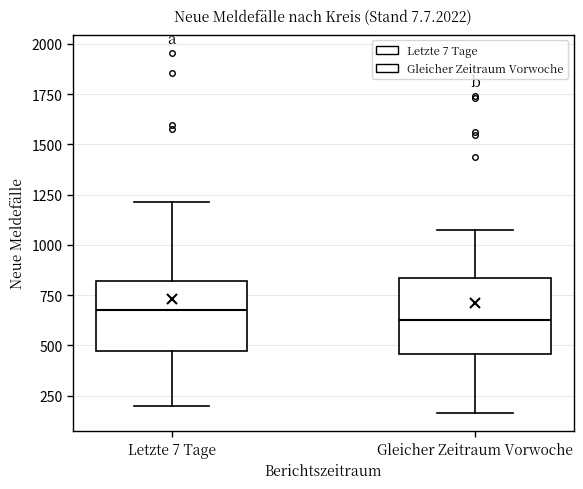

Where is the upper edge of the box for Letzte 7 Tage on the y-axis? The values are not printed on the chart, so give them approximately, as read against the axis.

800